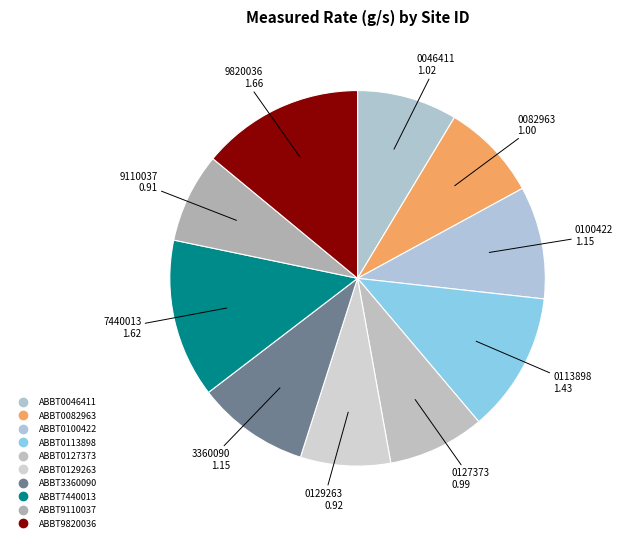

Is there any slice that represents more than half of the pie?

No